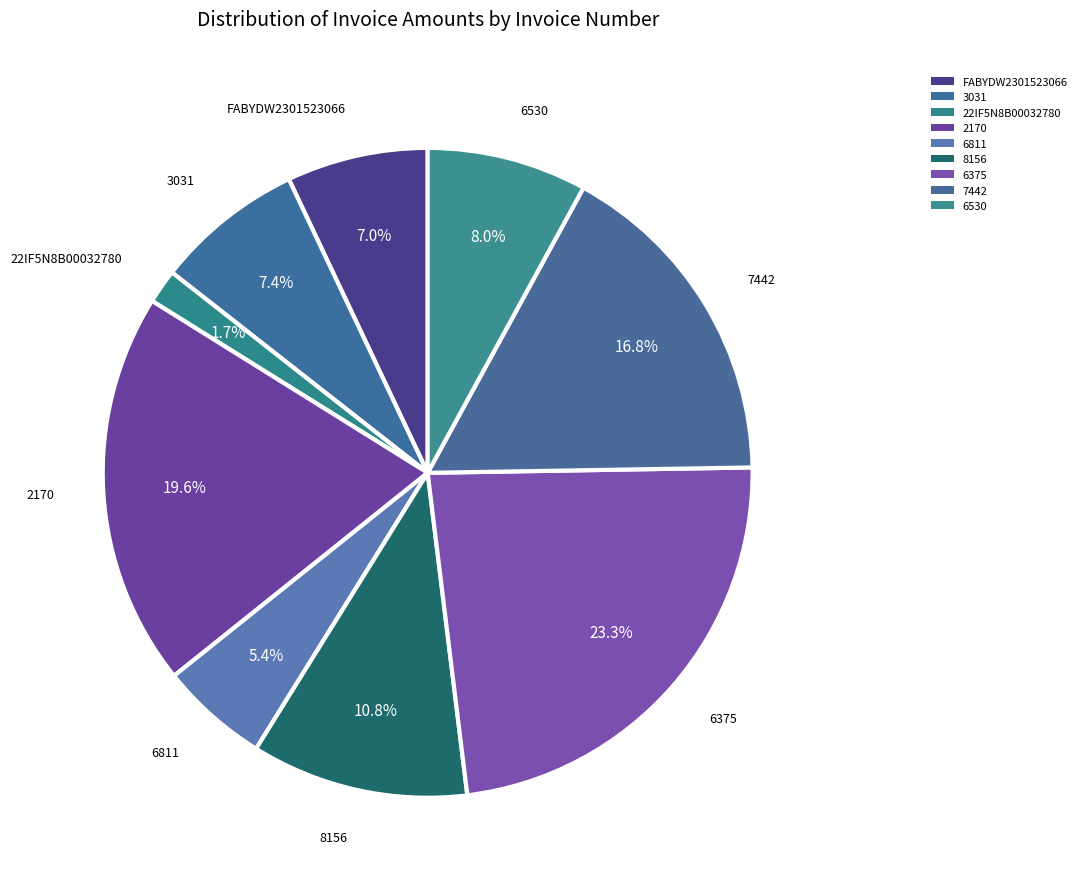

How many slices are in this pie chart?

9